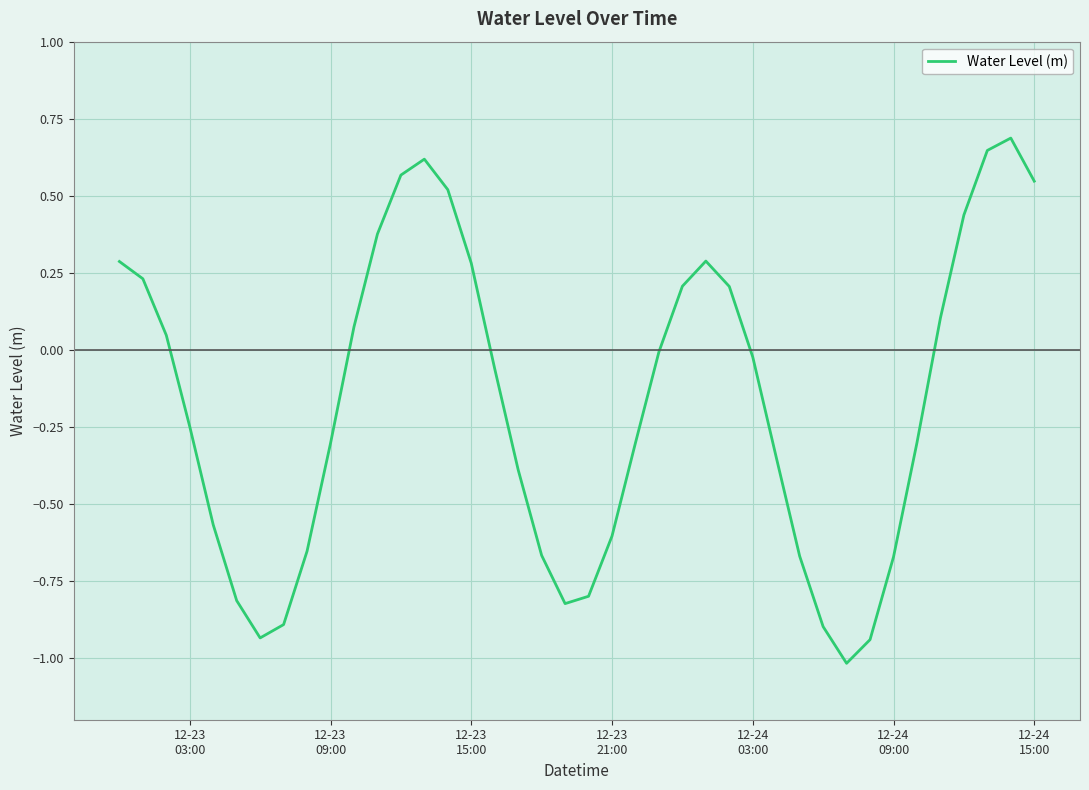

What is the greatest value displayed?

0.7